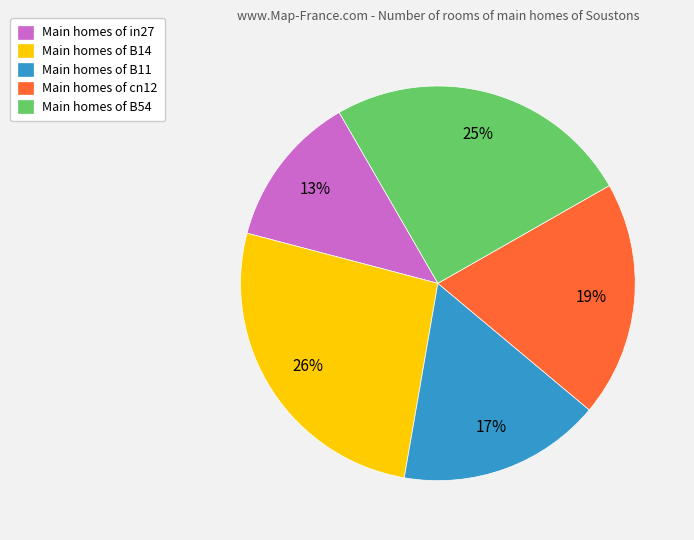

Does Main homes of in27 represent more than half of the total?

No